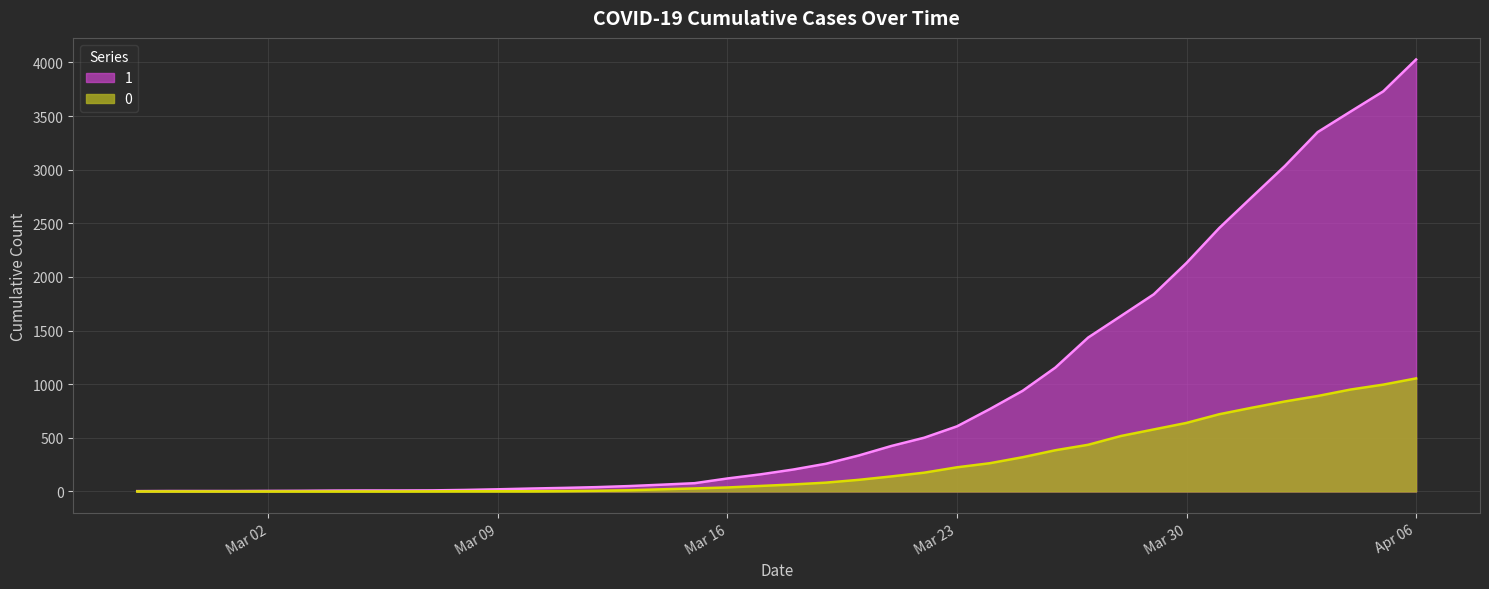

Where is 1 nearest to the value 2015?

Mar 30